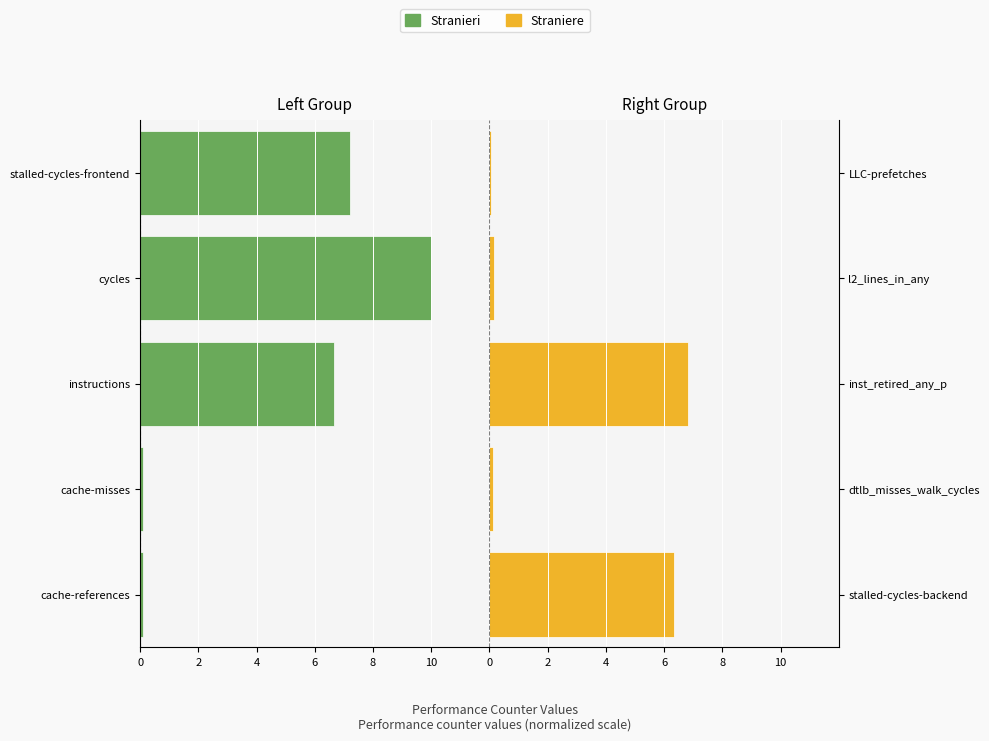

Which series has the widest spread of values?

Stranieri